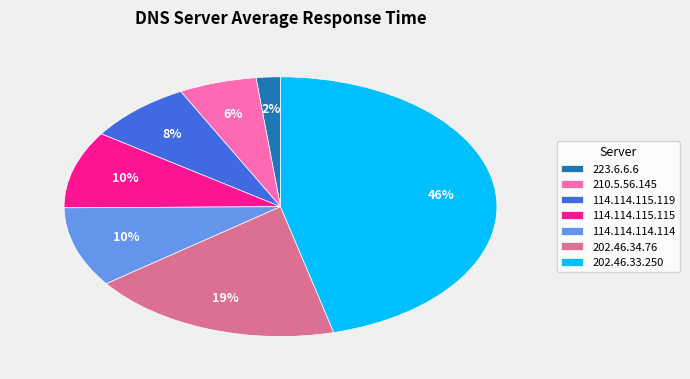

The 202.46.34.76 slice represents 19% of the pie. True or false?

True